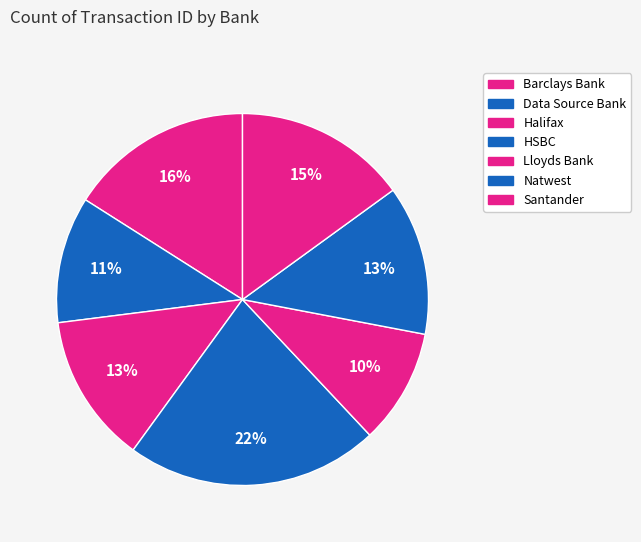

Rank the categories by value from highest to lowest.

HSBC, Barclays Bank, Santander, Halifax, Natwest, Data Source Bank, Lloyds Bank